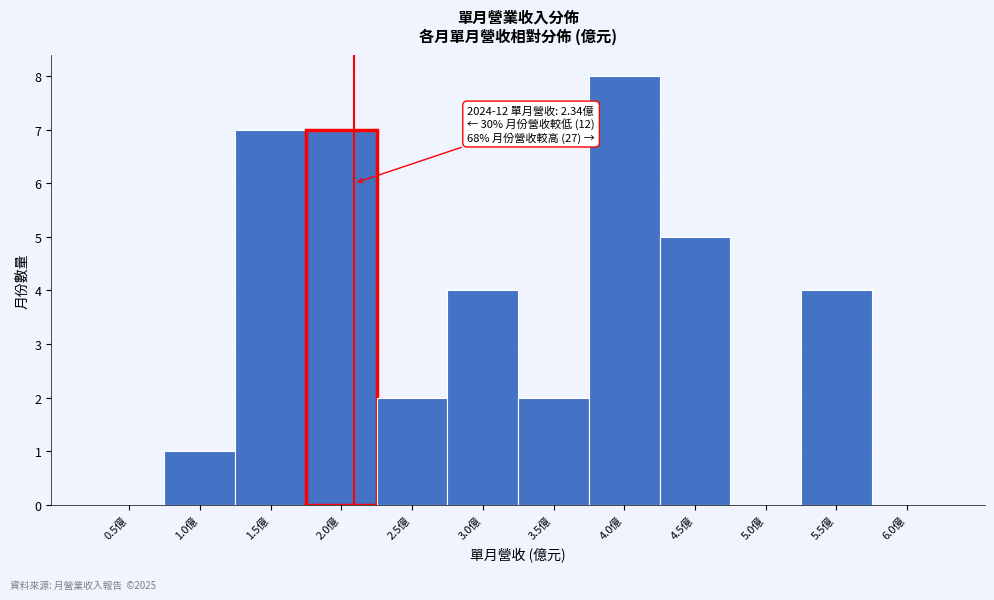

Reading right to left, list all the values displayed in this chart.

6.0億=0	5.5億=4	5.0億=0	4.5億=5	4.0億=8	3.5億=2	3.0億=4	2.5億=2	2.0億=7	1.5億=7	1.0億=1	0.5億=0